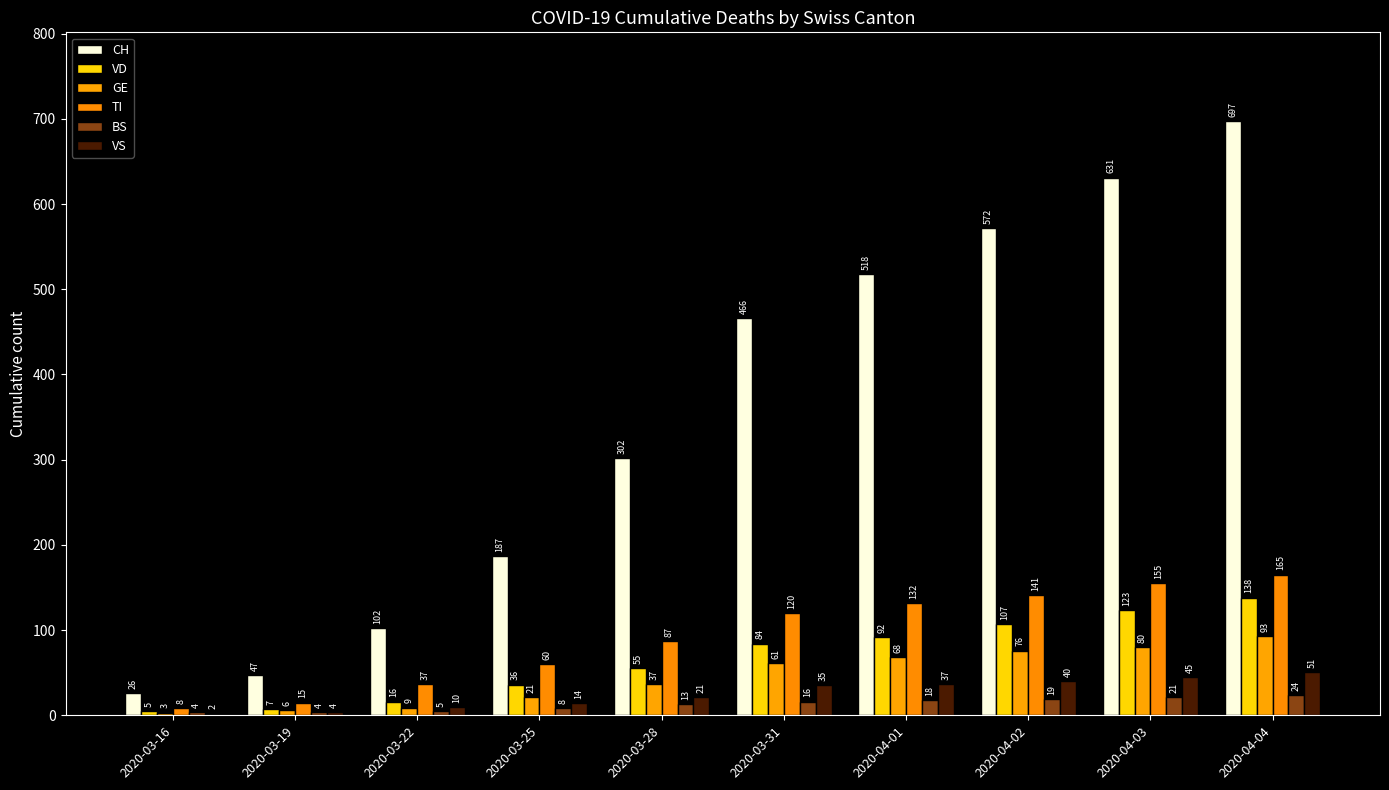

Which category has the highest value across all series?

2020-04-04